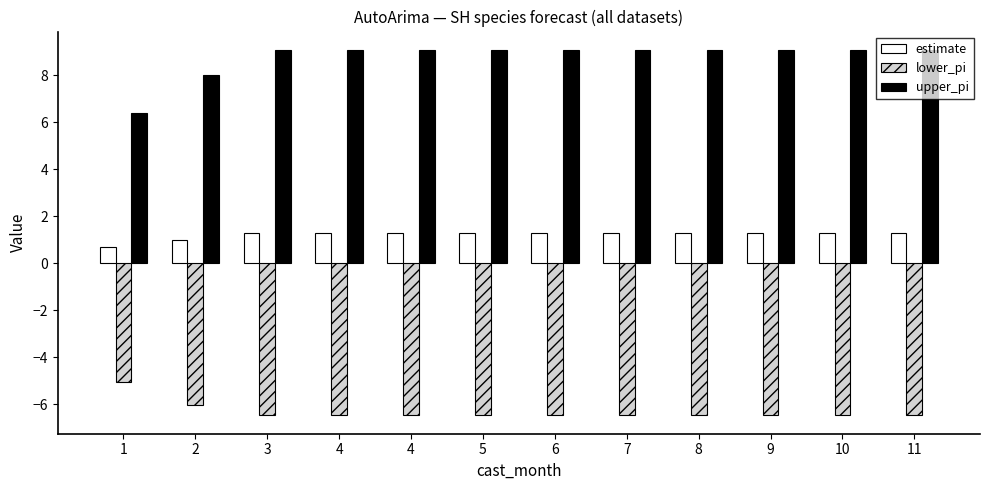

How many groups of bars are there?

12